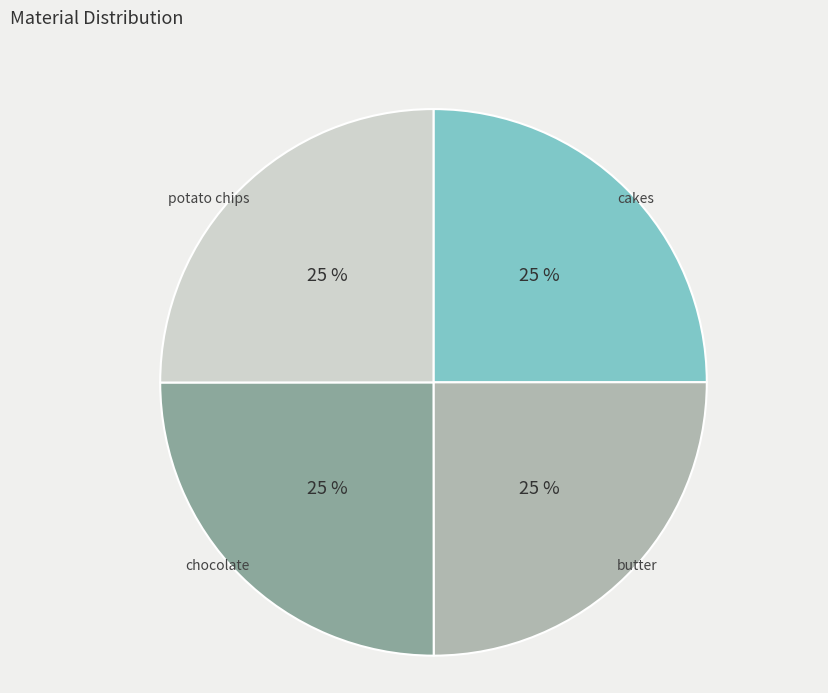

The potato chips slice represents 25% of the pie. True or false?

True